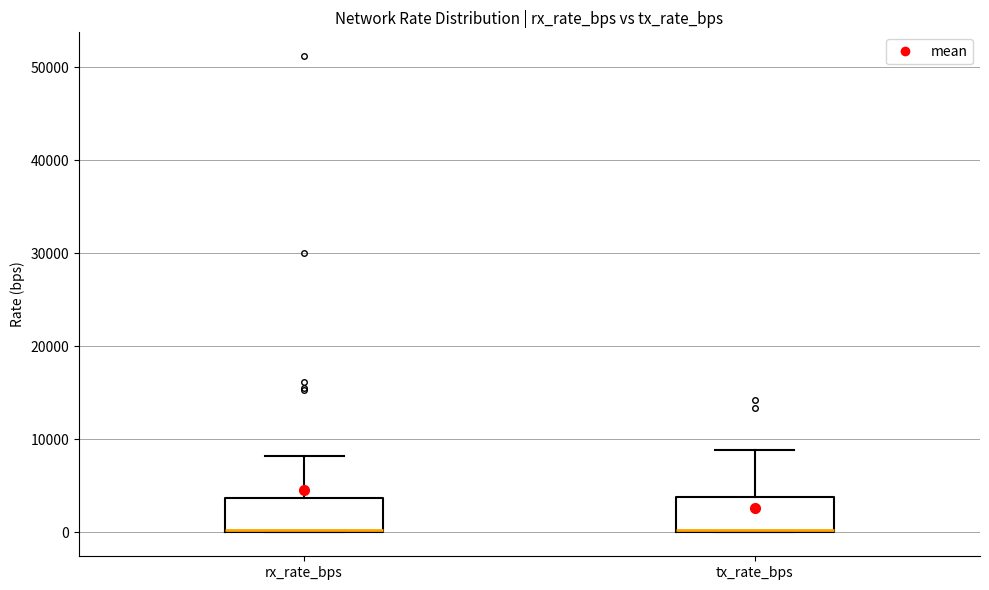

Where does the upper whisker of the box for rx_rate_bps end on the y-axis? The values are not printed on the chart, so give them approximately, as read against the axis.

8000